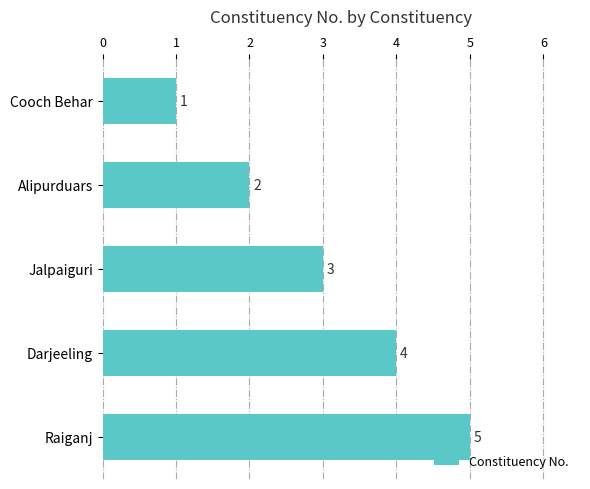

How many data points are less than 3?

2